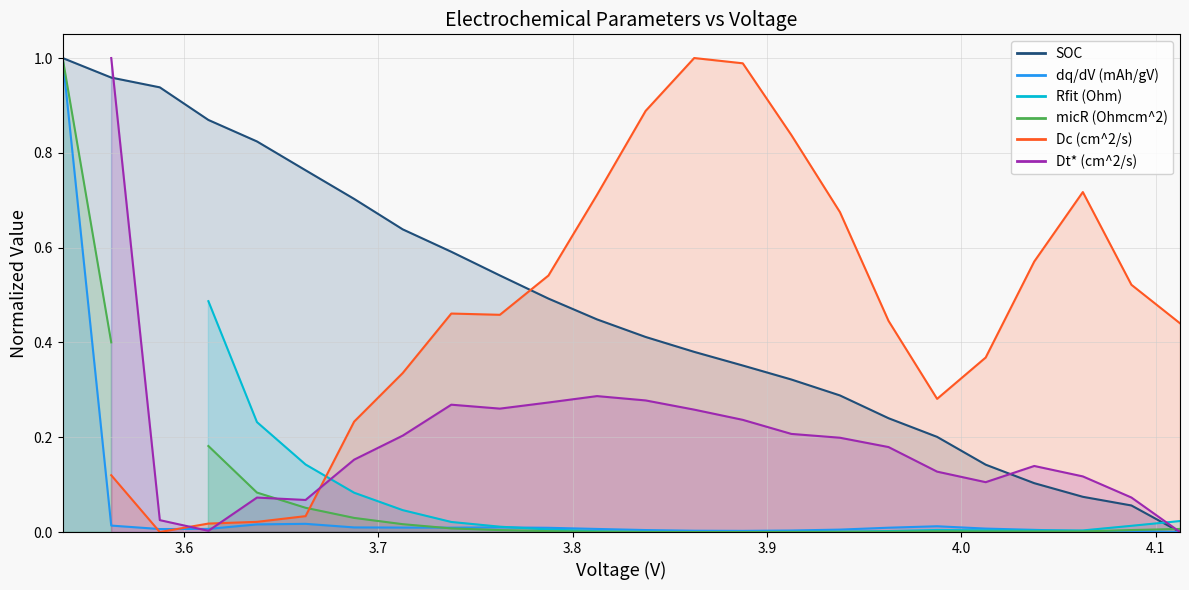

How many data points in dq_dV are above 0?

23